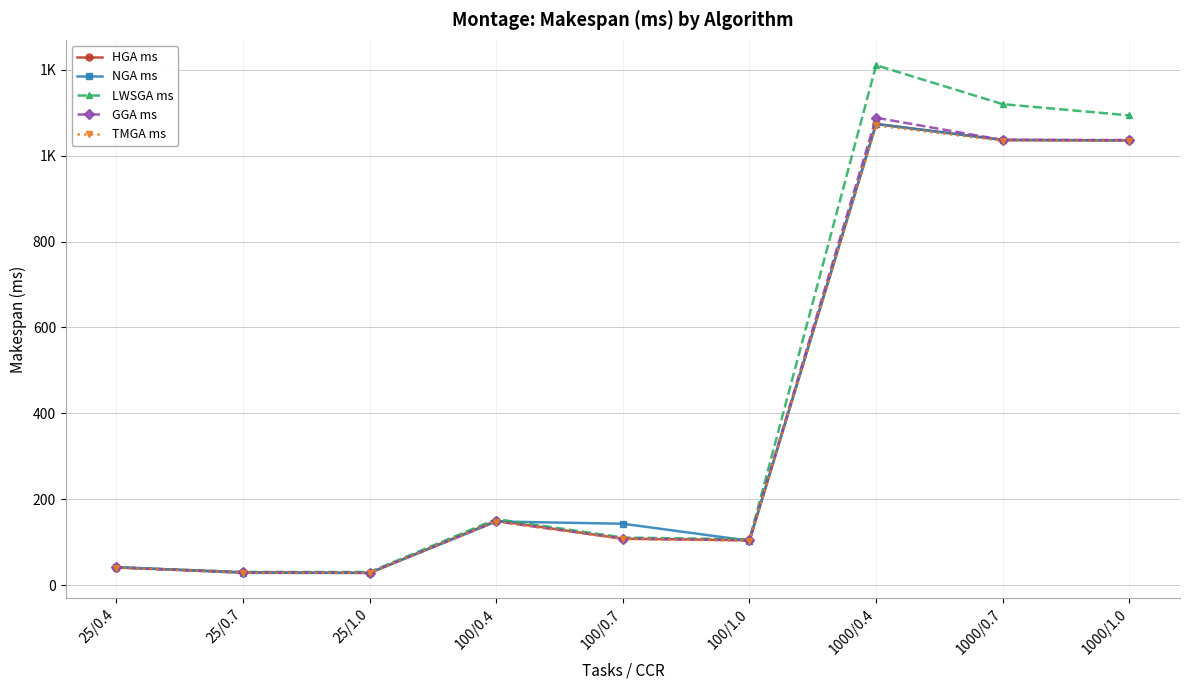

What is the approximate value of TMGA ms at 25/1.0?

28.5